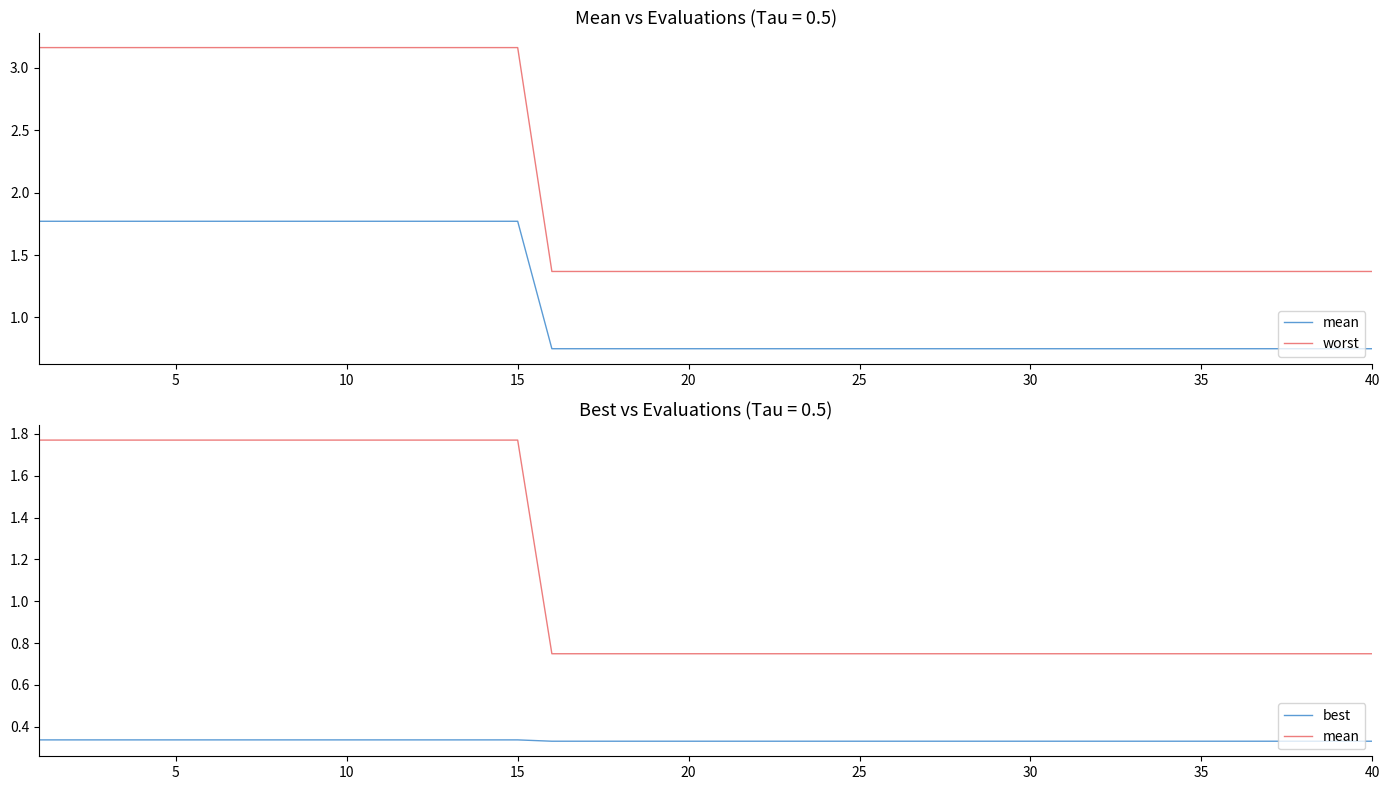

Which series has the largest total across all categories?

worst